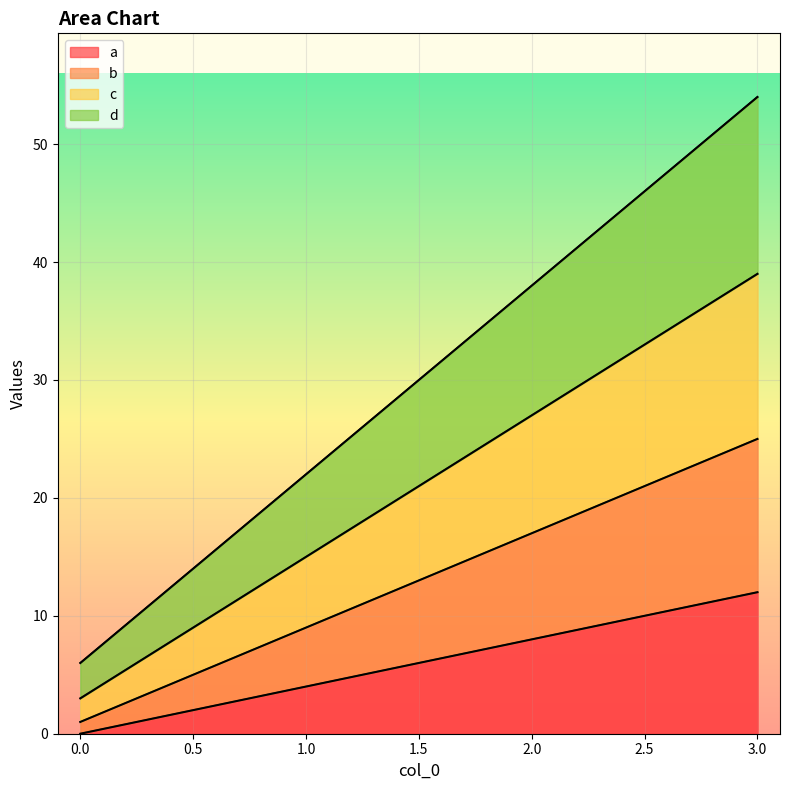

True or false: d and a intersect in this chart.

False